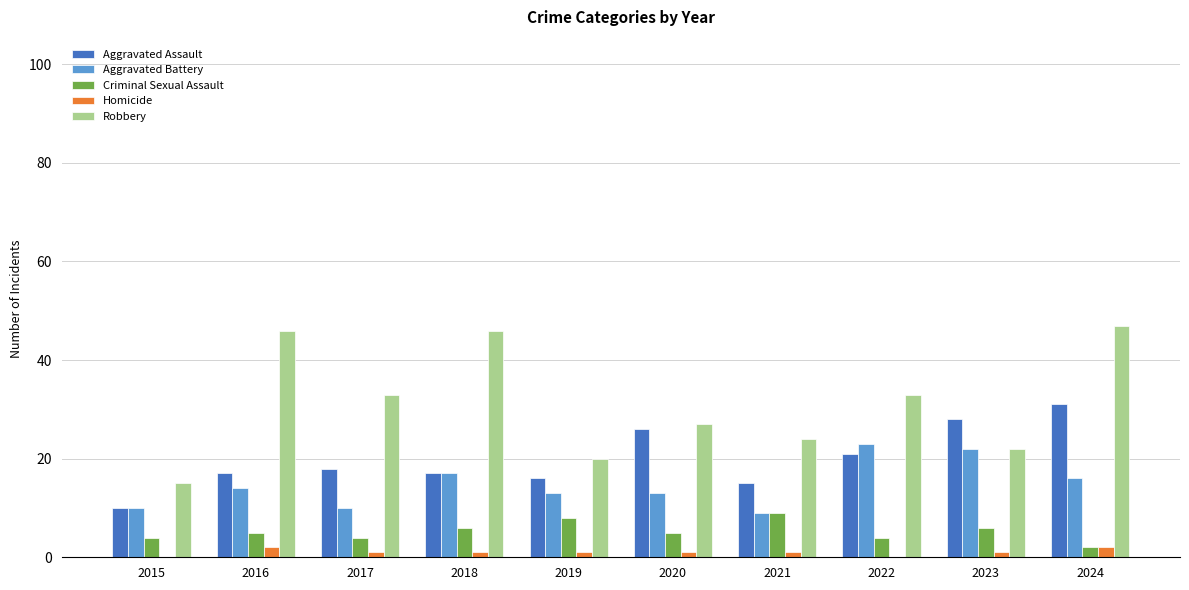

What is the greatest value displayed?

47